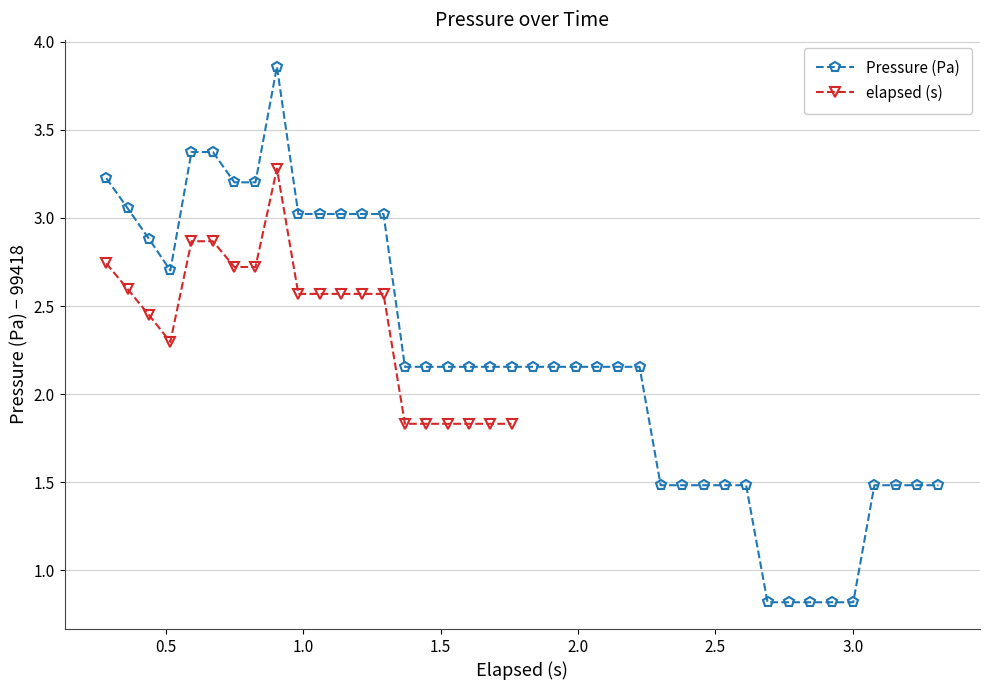

What is the average value?

2.2